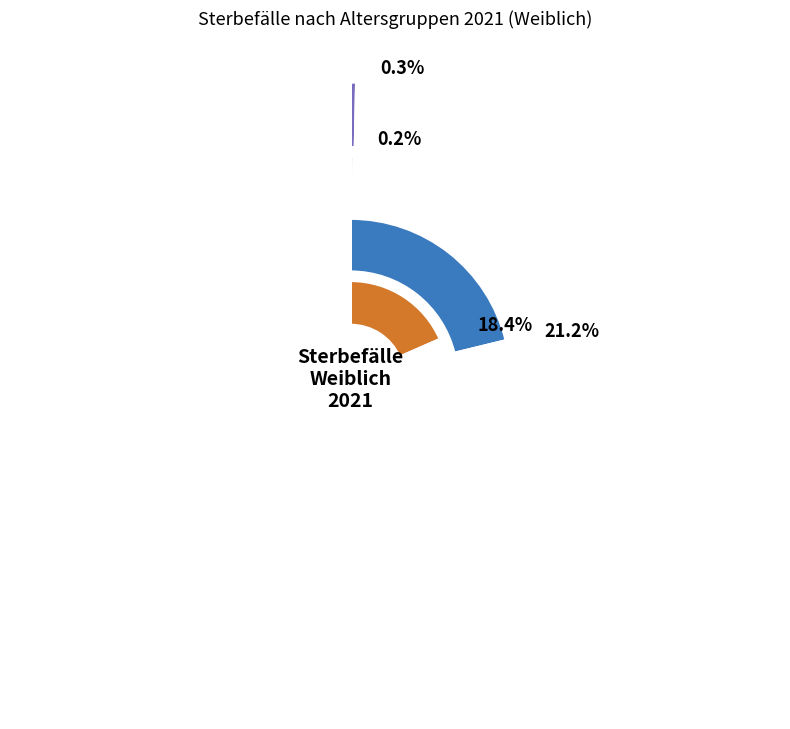

Which series has the widest spread of values?

85-90